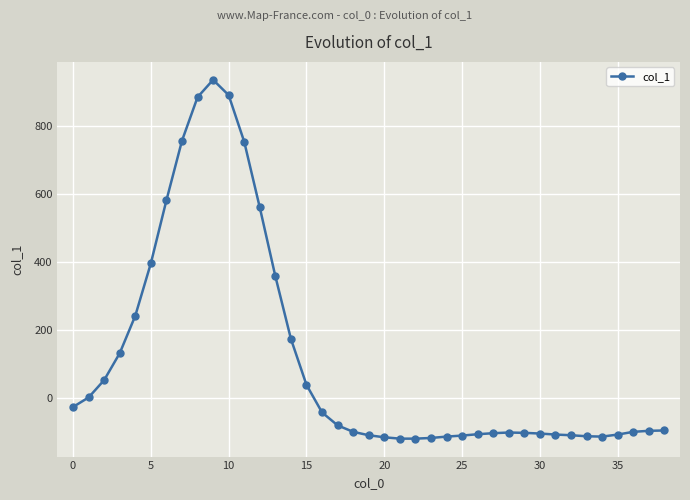

What is the average value?

113